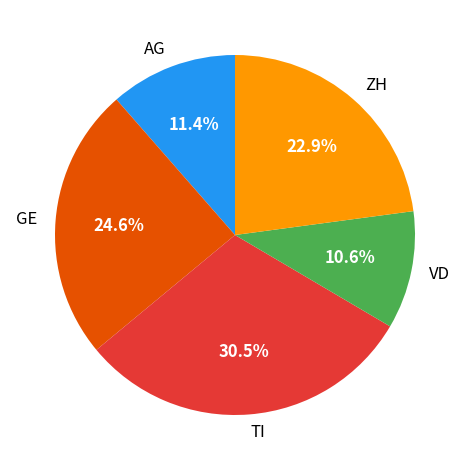

How much of the chart is everything except AG?

88.6%